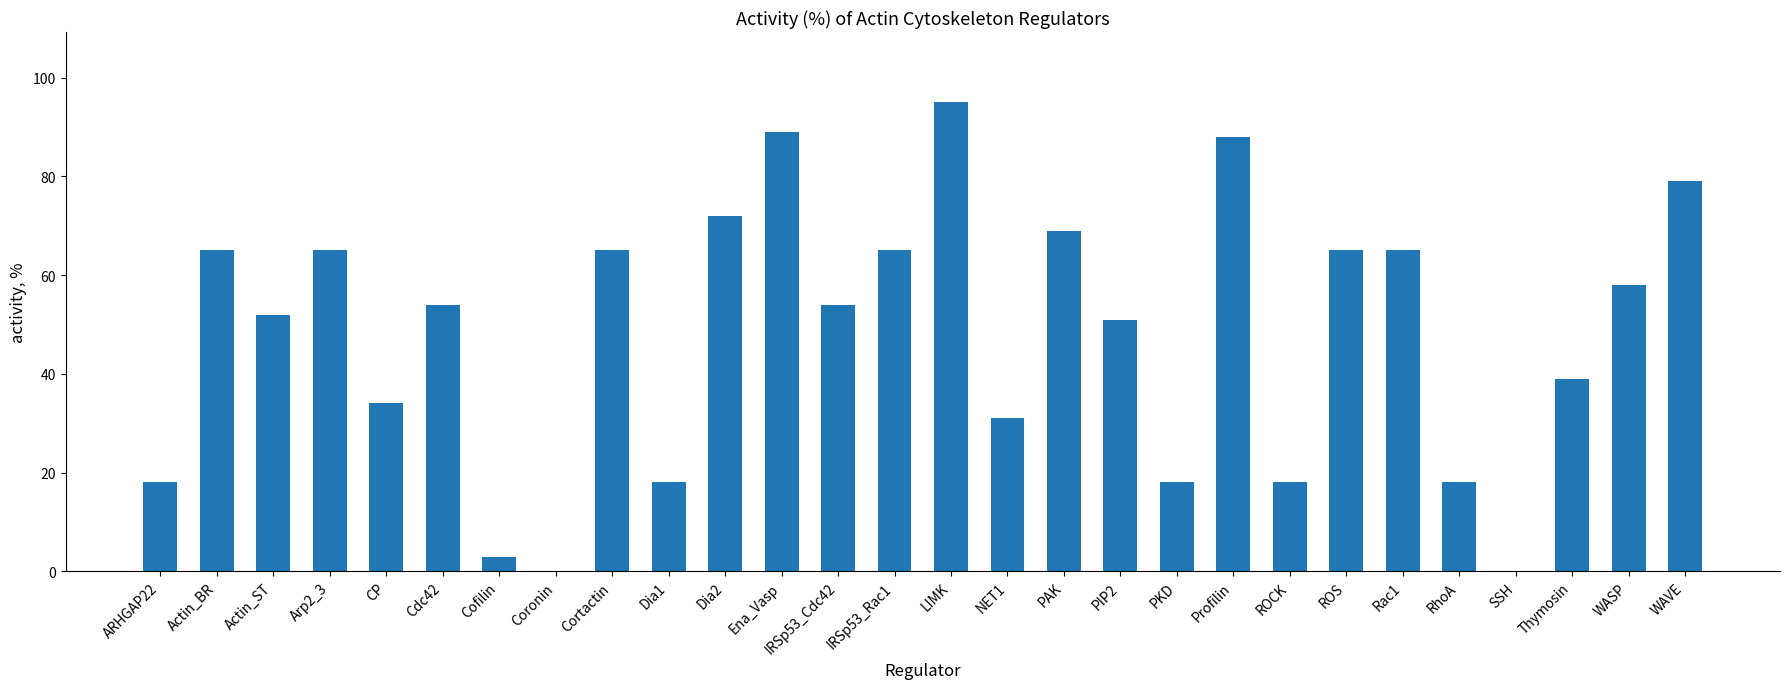

Does the chart contain stacked bars?

No